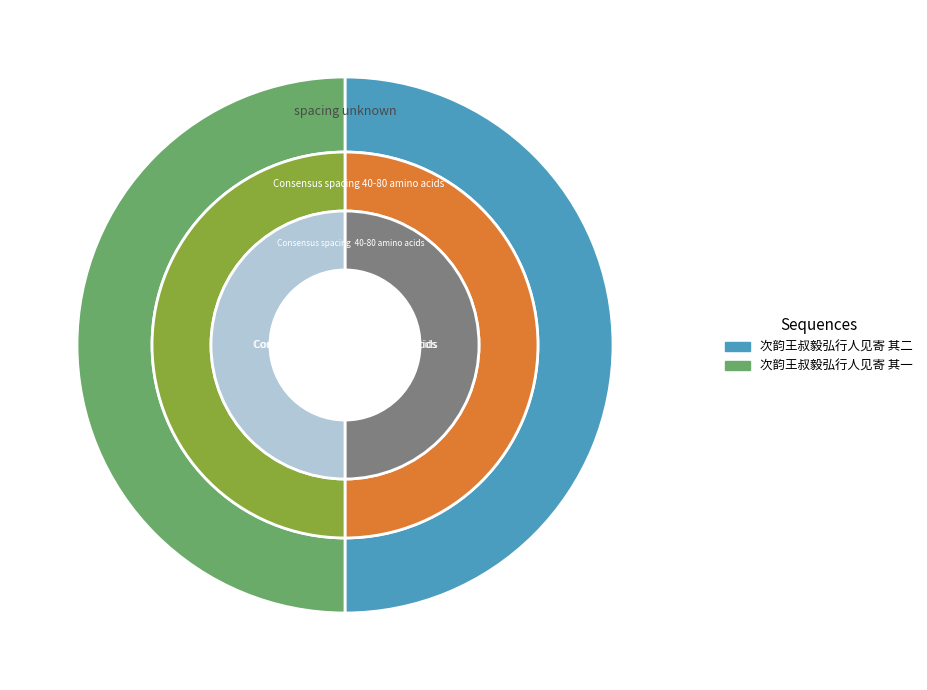

How many segments does this pie chart have?

2